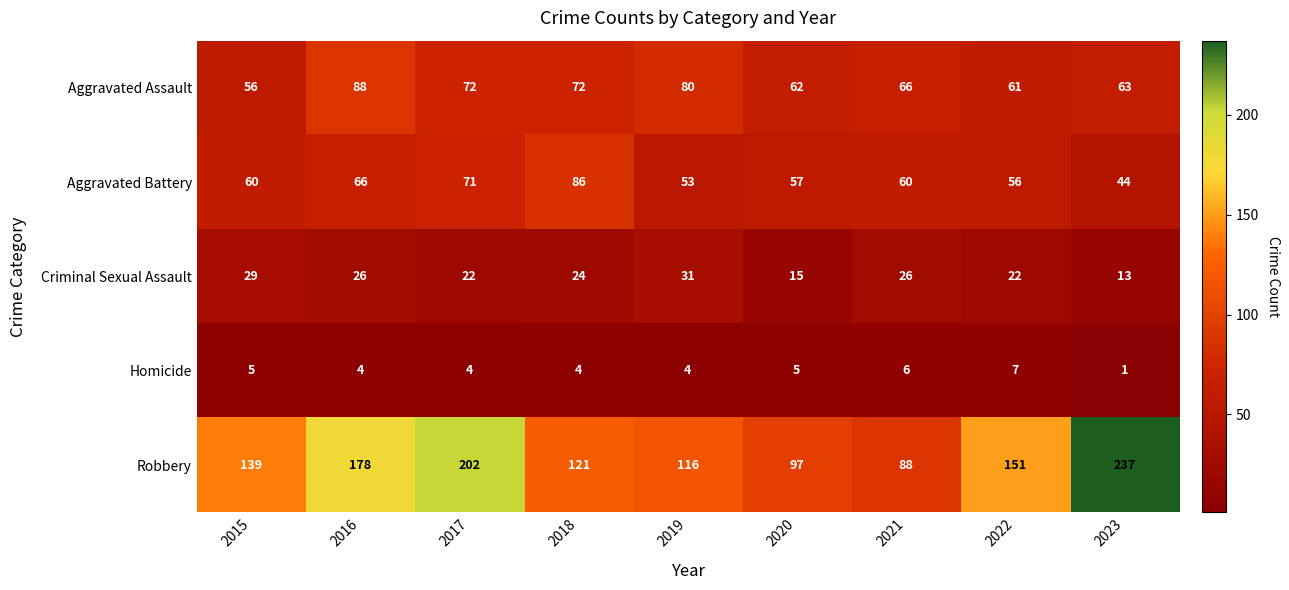

Where does the Aggravated Assault series first go above 66?

2016